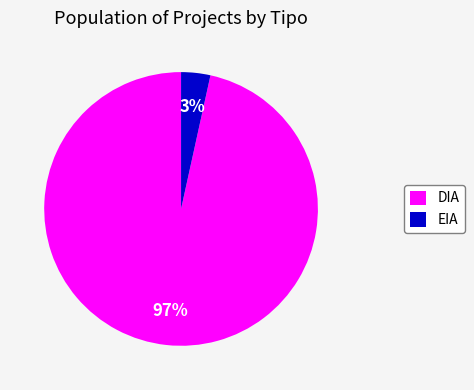

Is it true that EIA is 3% of the pie?

True